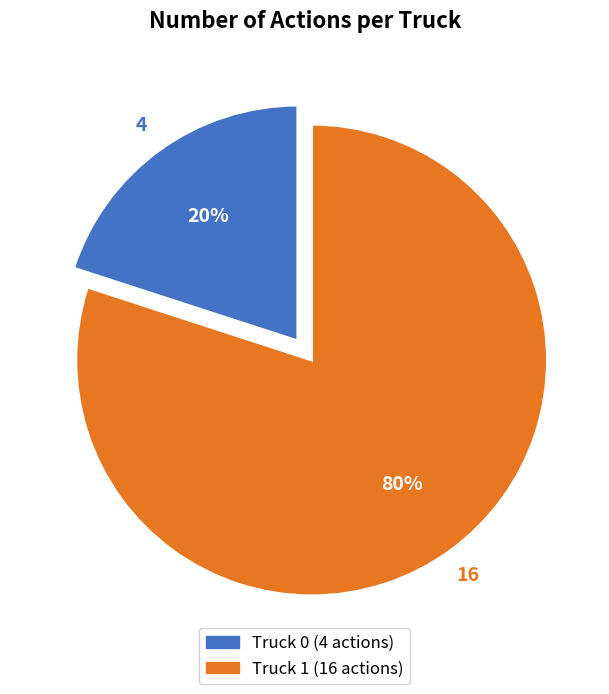

Between Truck 1 and Truck 0, which is larger?

Truck 1